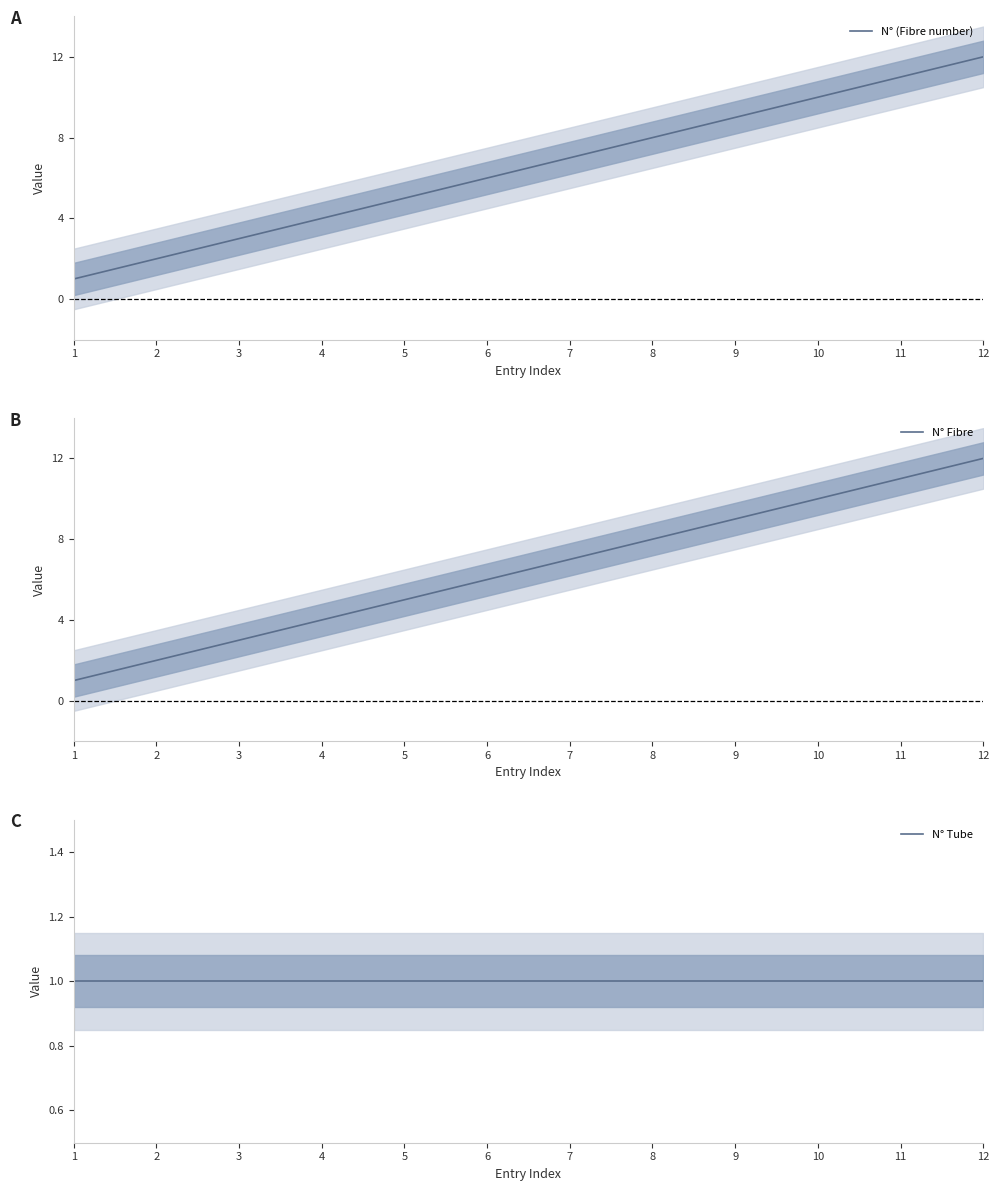

What are all the series names shown in the legend?

N° (Fibre number), N° Fibre, N° Tube